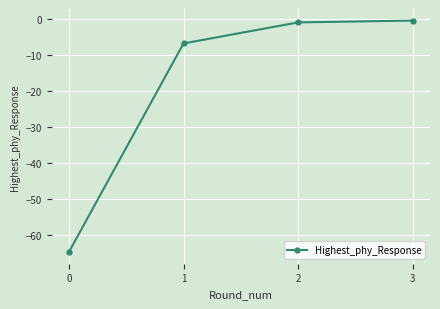

Count the number of data series in this chart.

1